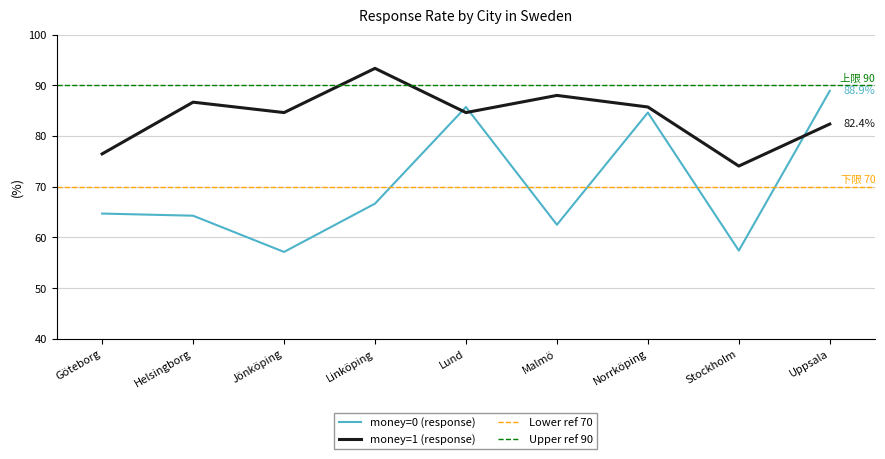

The money=0 (response) series shows 28.6 at Helsingborg. True or false?

False